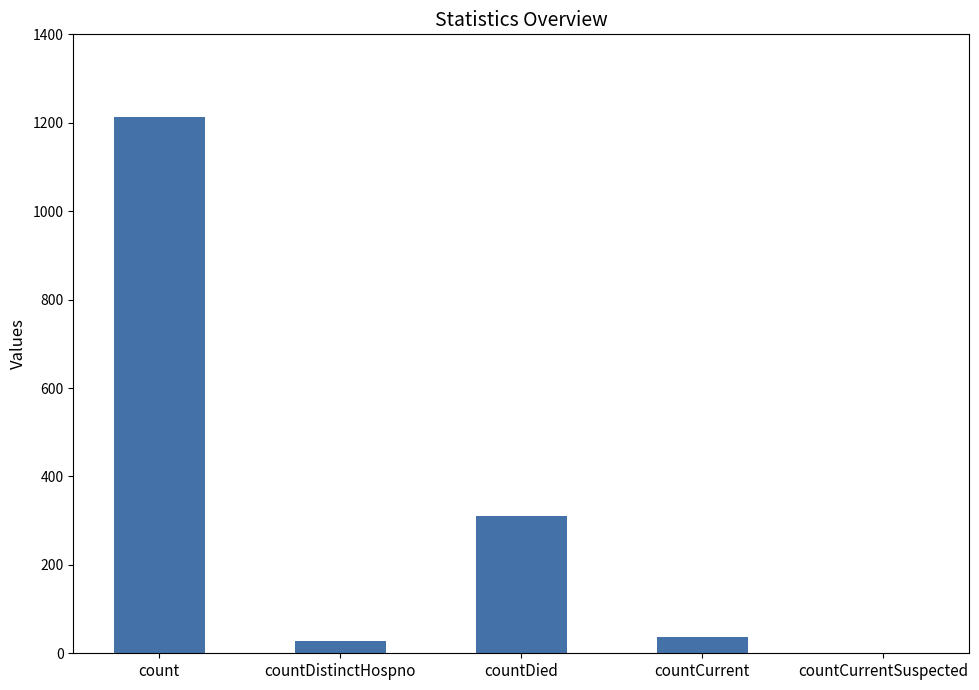

Read the value at count.

1213